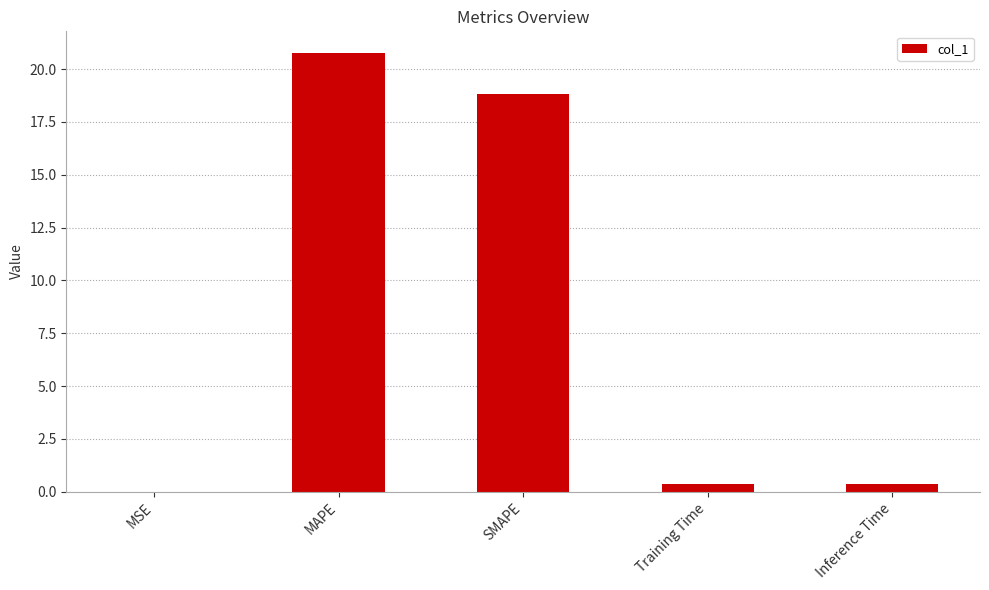

The chart shows a value of 0.0 at MSE. True or false?

True